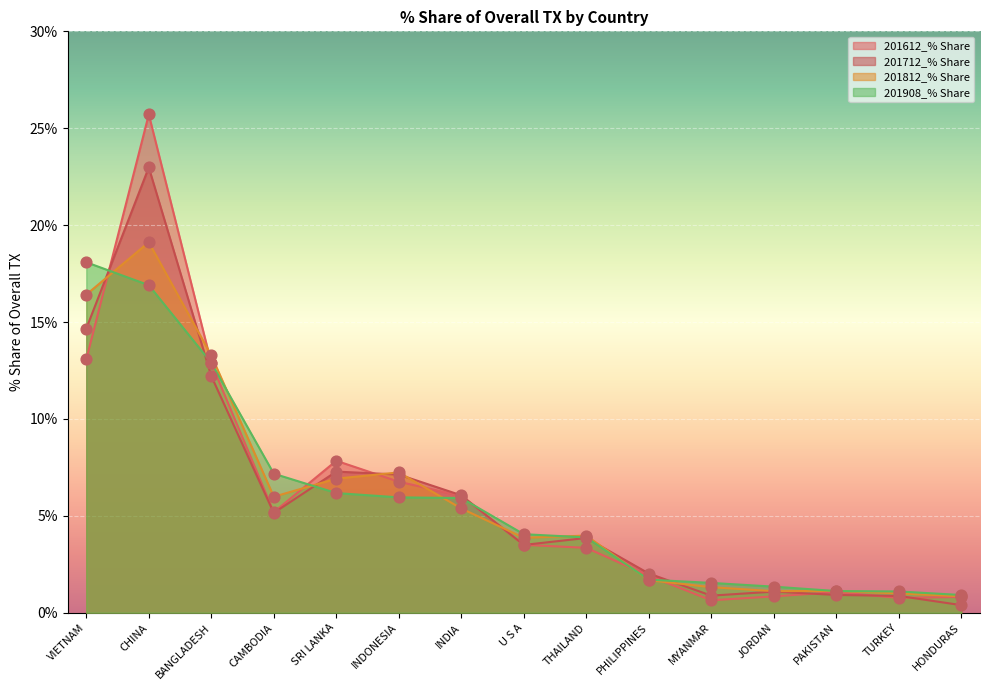

What are all the series names shown in the legend?

201612_% Share, 201712_% Share, 201812_% Share, 201908_% Share